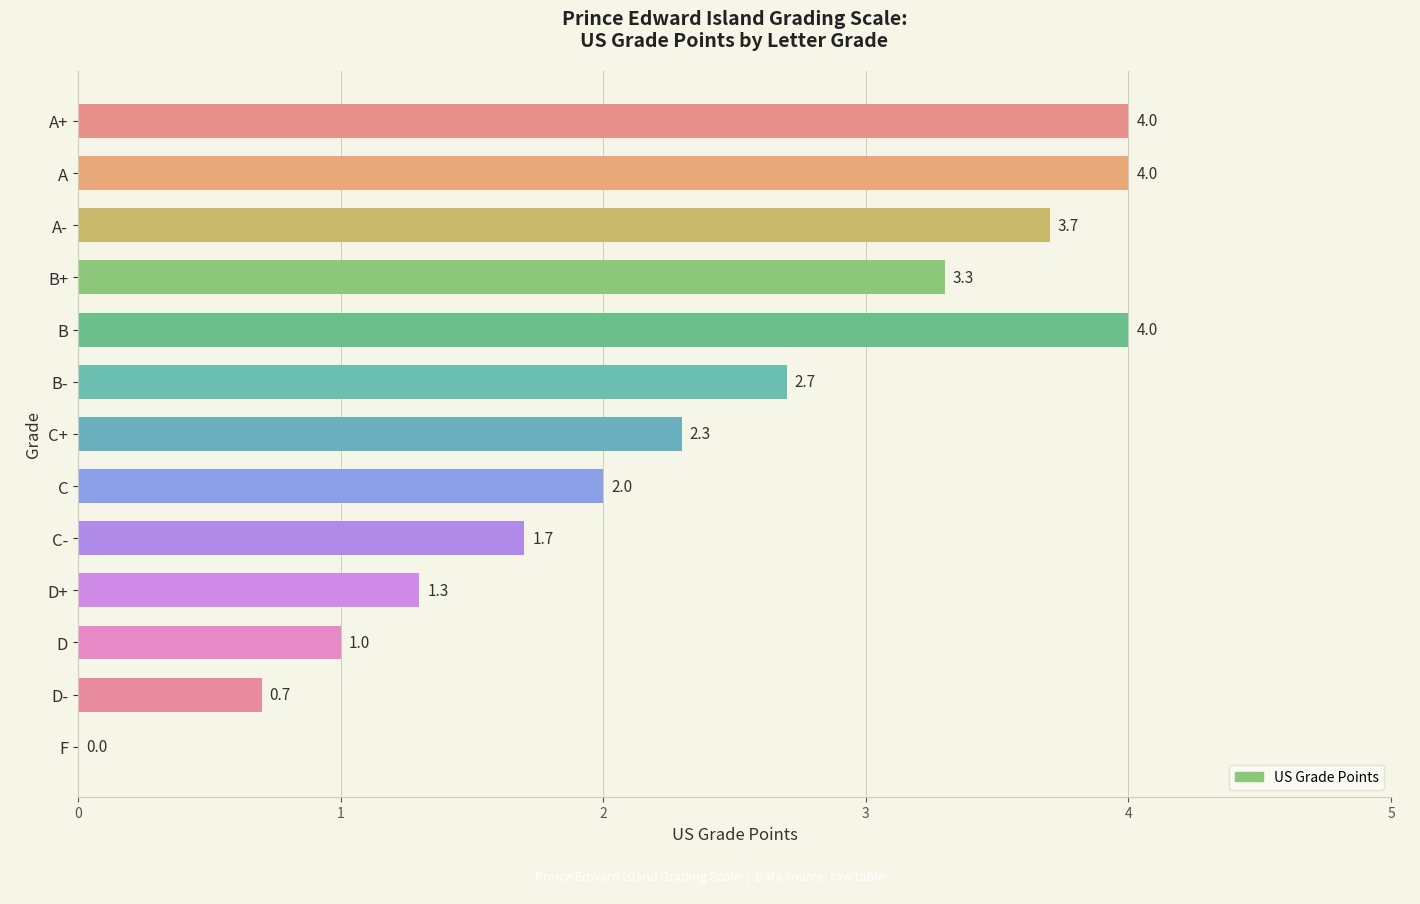

Are the bars horizontal?

Yes